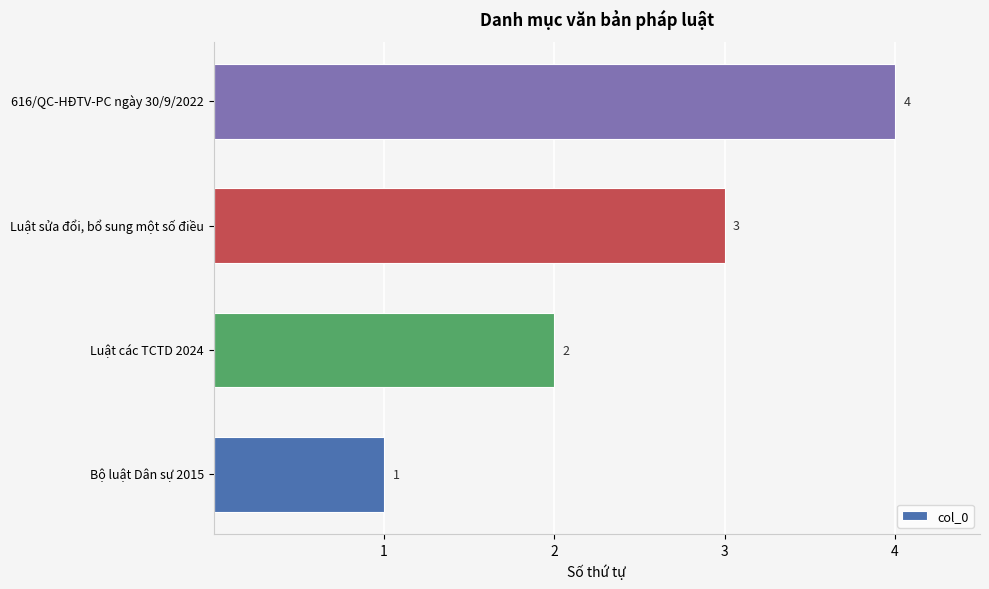

Where is the data nearest to the value 2?

Luật các TCTD 2024